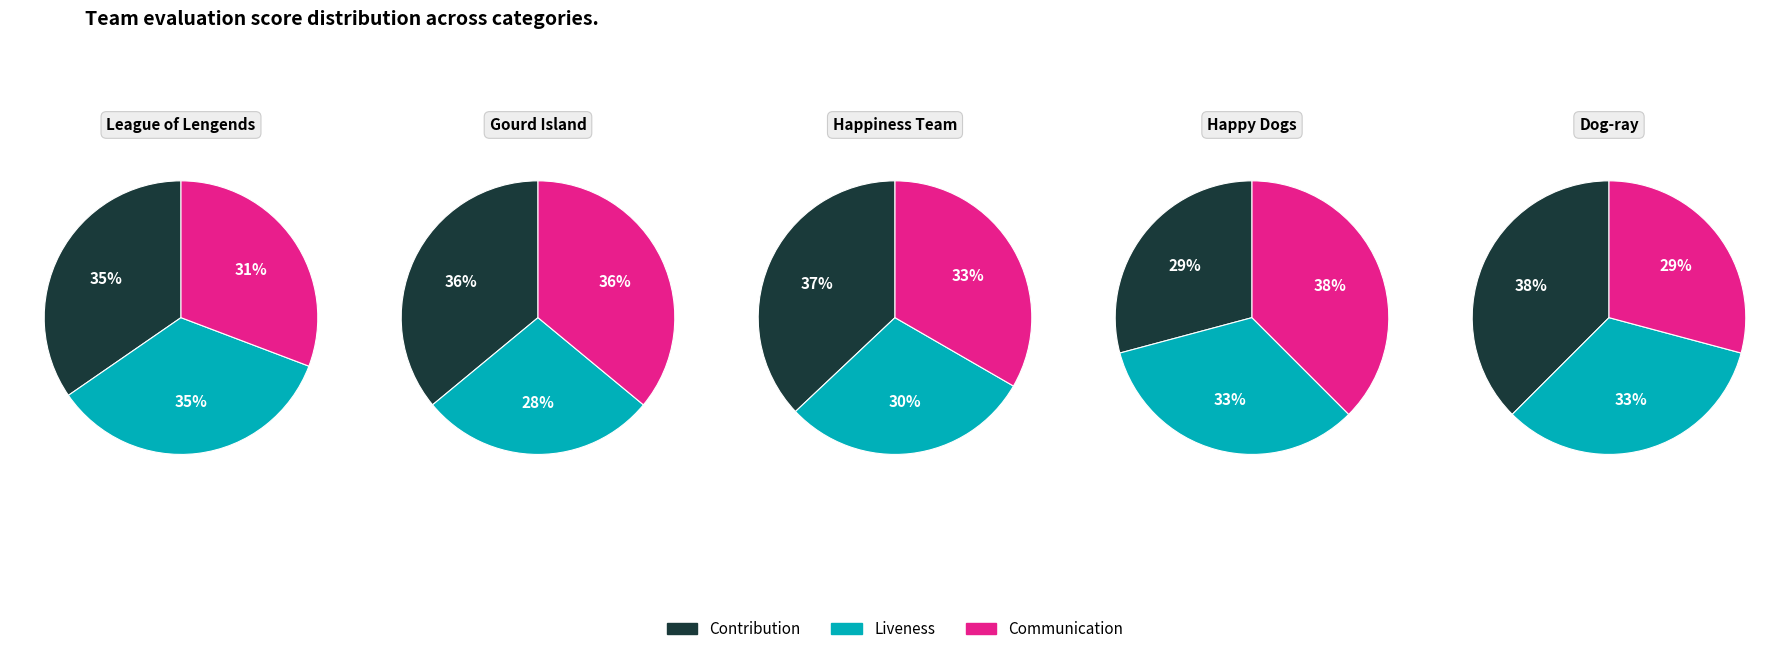

The Gourd Island slice represents 7% of the pie. True or false?

False